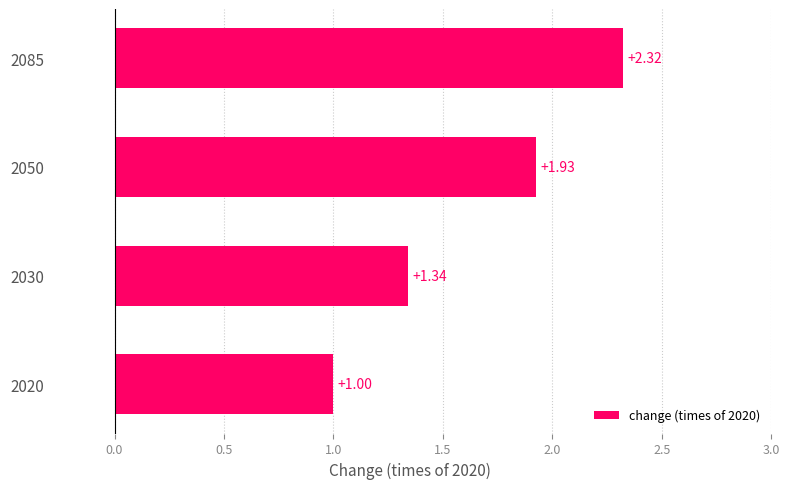

Between 2030 and 2085, which is larger?

2085